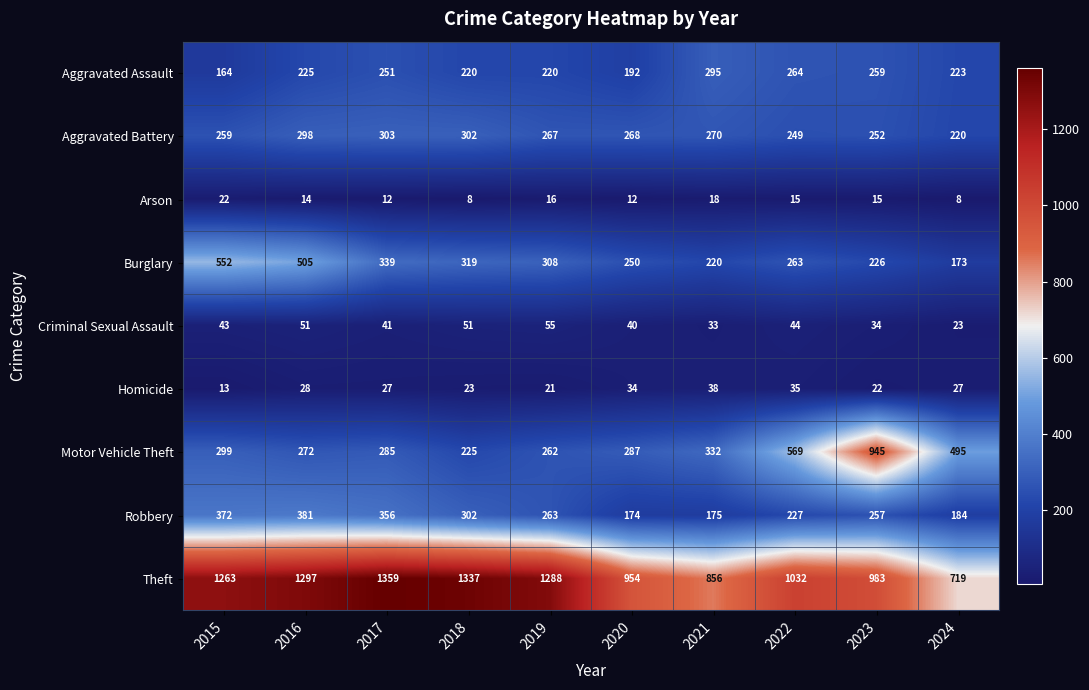

The Aggravated Assault series shows 220 at 2019. True or false?

True